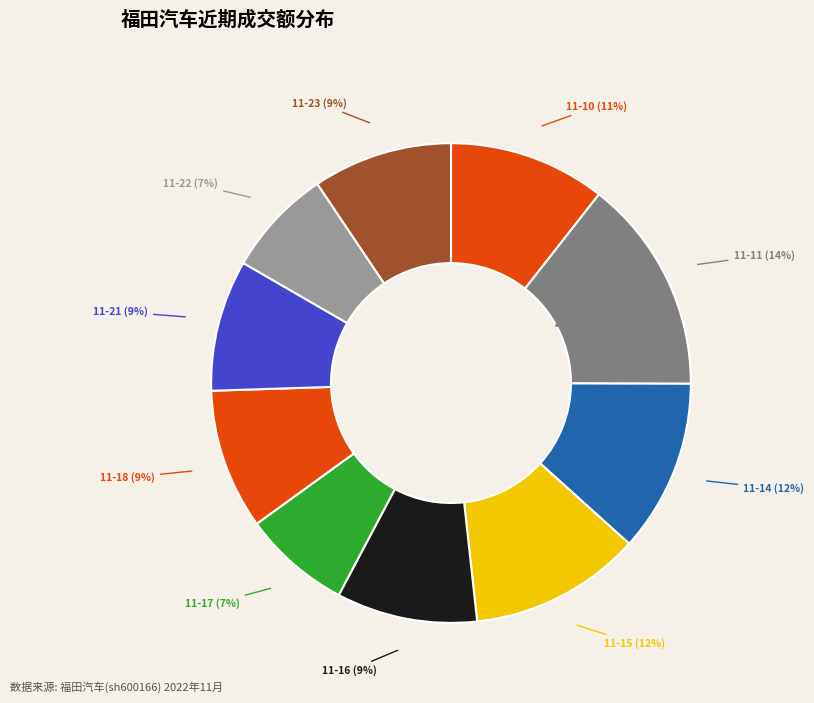

Combined, what portion of the pie is 2022-11-14 and 2022-11-10?

22.2%